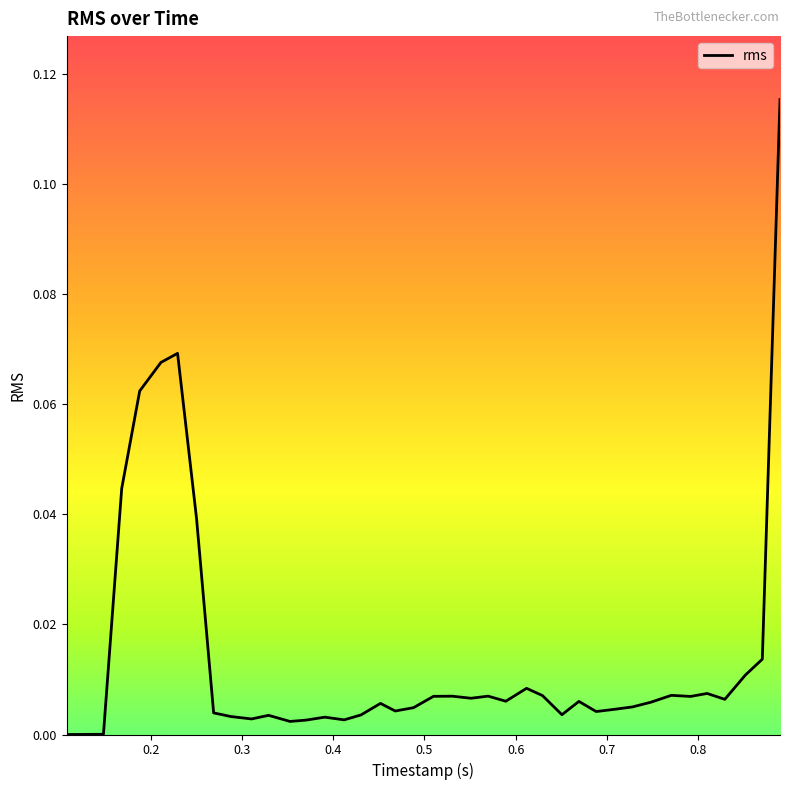

How many lines are shown in the chart?

1